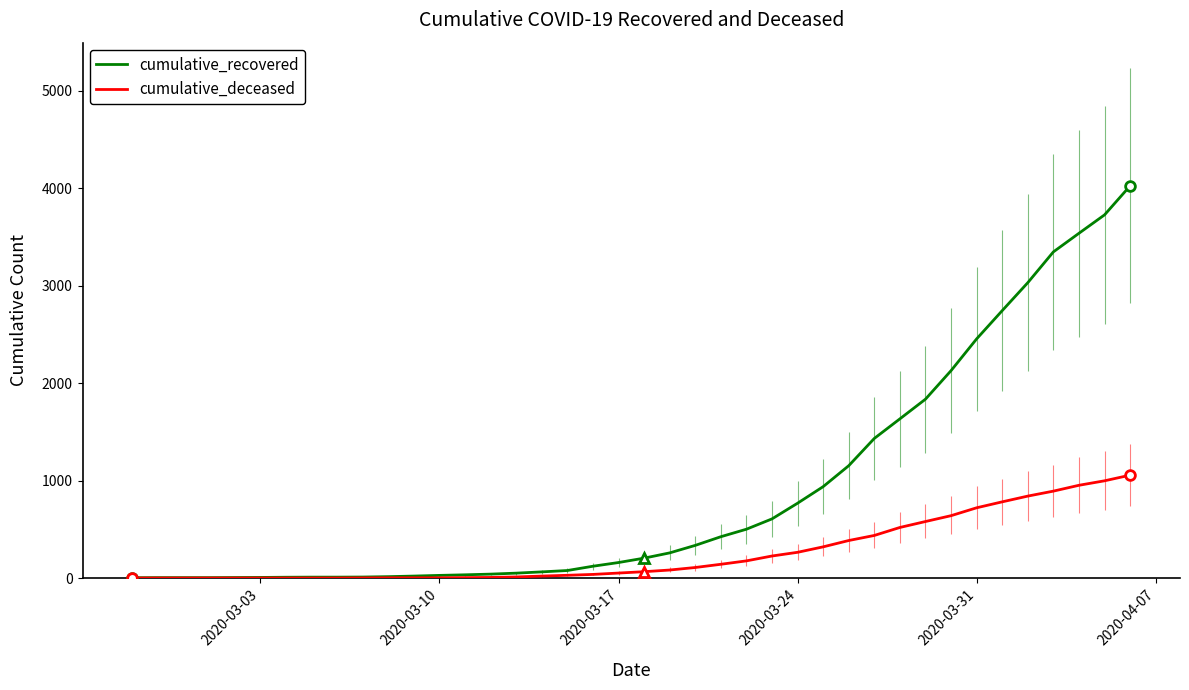

True or false: cumulative_recovered and cumulative_deceased intersect in this chart.

False